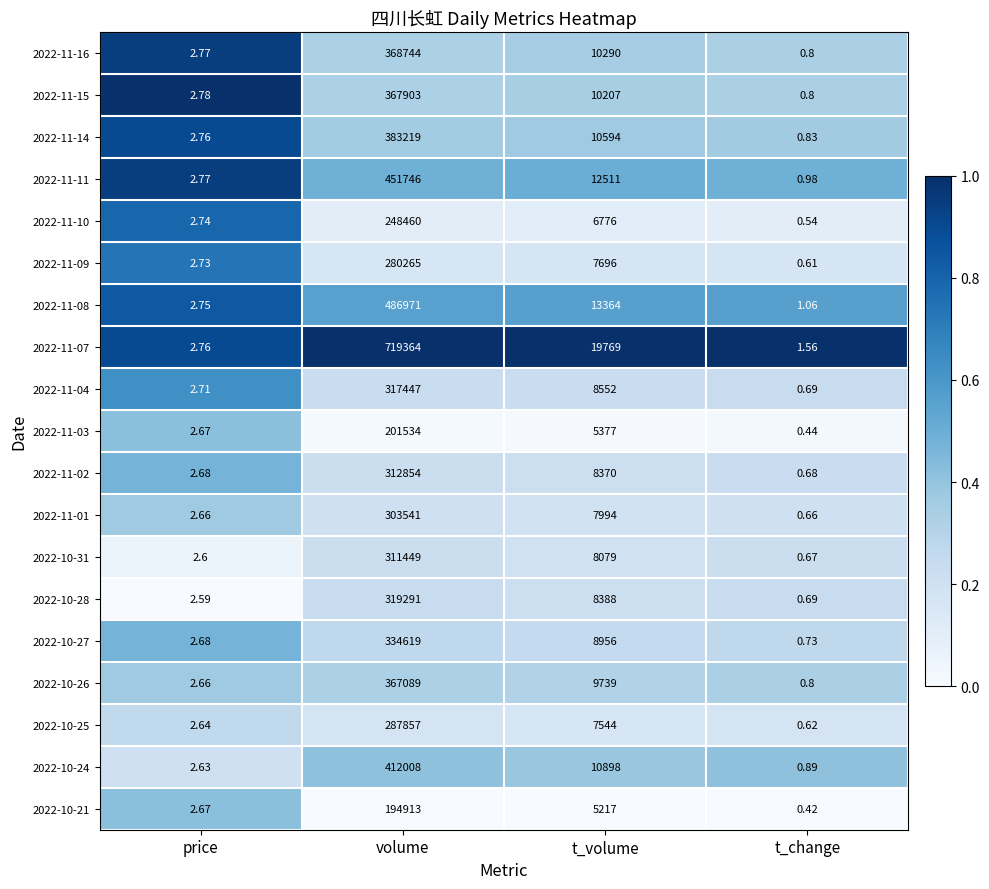

Where does the 2022-11-09 series first go above 7696?

volume